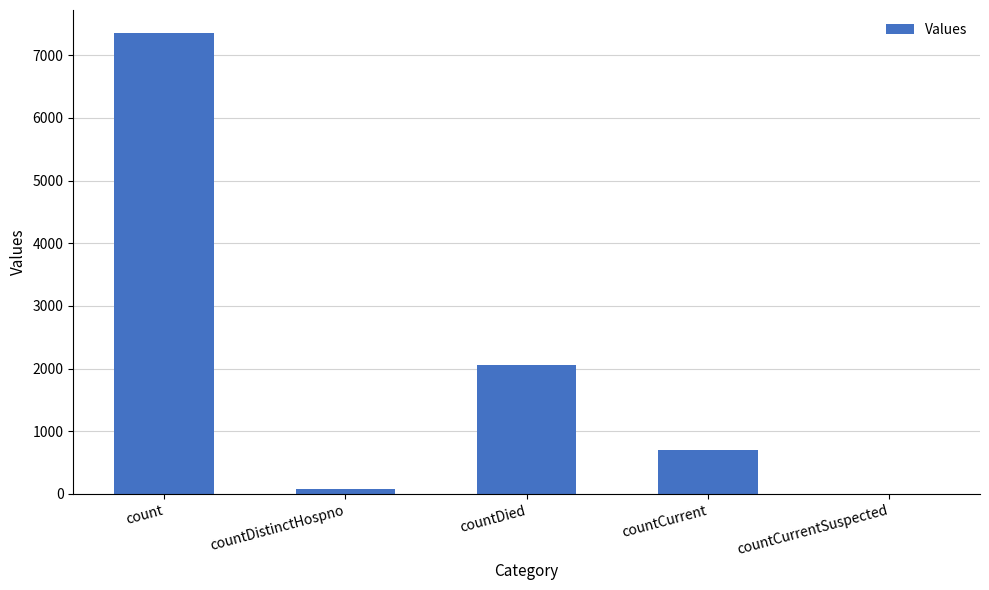

Where is the data nearest to the value 3676?

countDied